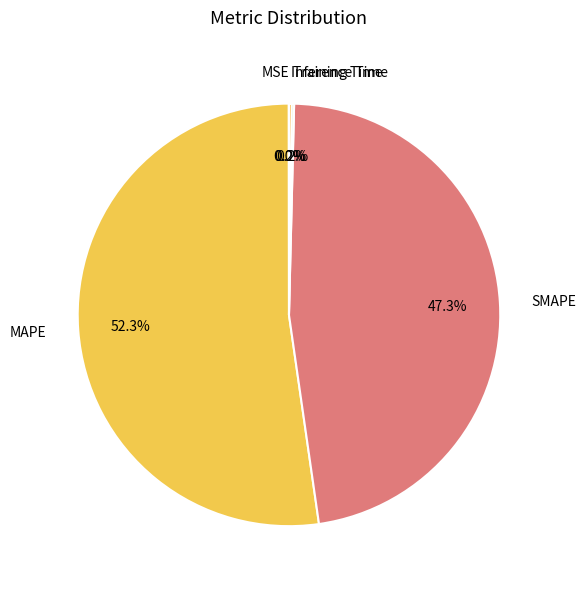

To the nearest percent, what is the difference between the largest and smallest slice percentages?

52%